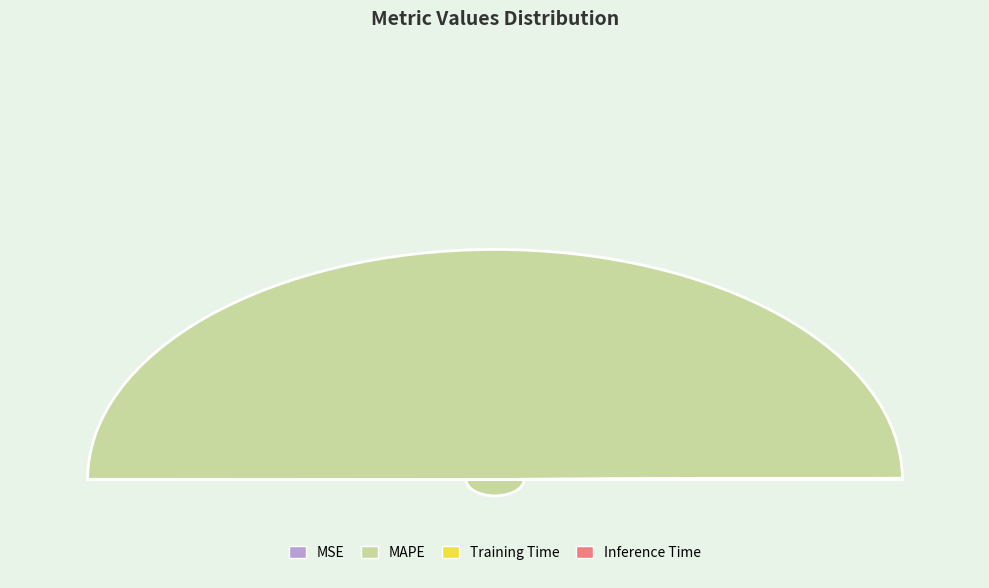

How many segments does this pie chart have?

4